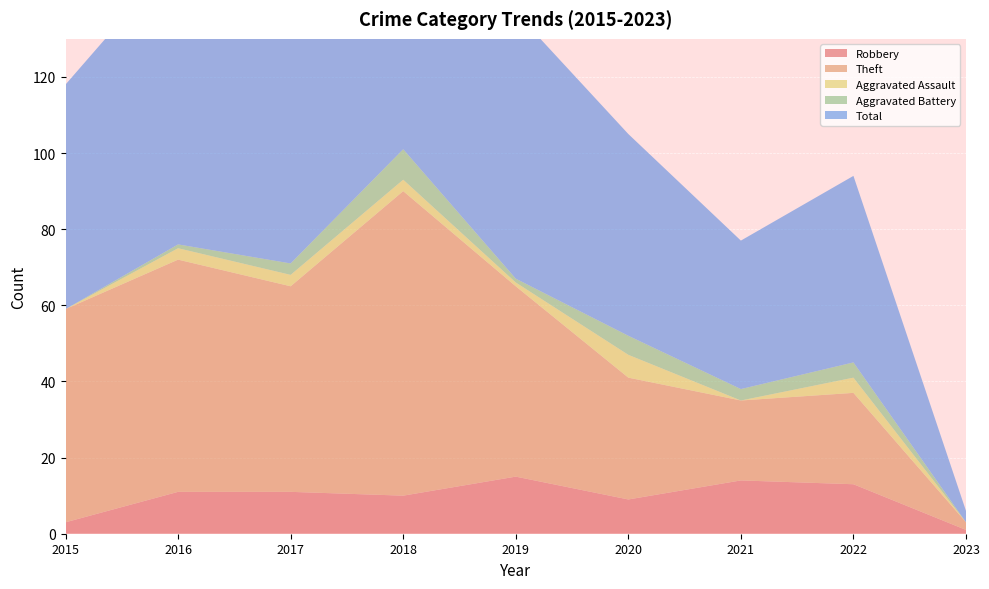

Reading right to left, what are all the values shown in this chart?

Robbery: 2023=1	2022=13	2021=14	2020=9	2019=15	2018=10	2017=11	2016=11	2015=3
Theft: 2023=2	2022=24	2021=21	2020=32	2019=50	2018=80	2017=54	2016=61	2015=56
Aggravated Assault: 2023=0	2022=4	2021=0	2020=6	2019=1	2018=3	2017=3	2016=3	2015=0
Aggravated Battery: 2023=0	2022=4	2021=3	2020=5	2019=1	2018=8	2017=3	2016=1	2015=0
Total: 2023=3	2022=49	2021=39	2020=53	2019=70	2018=101	2017=71	2016=76	2015=59